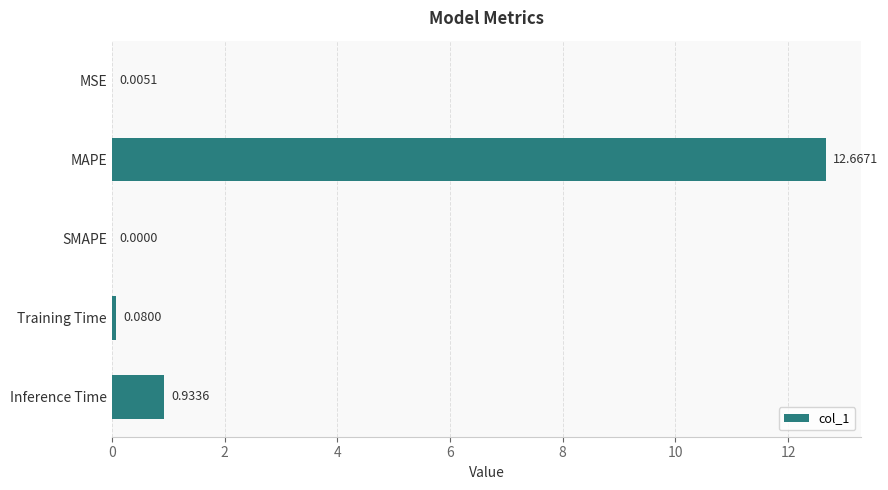

At which label is the value closest to 6?

Inference Time